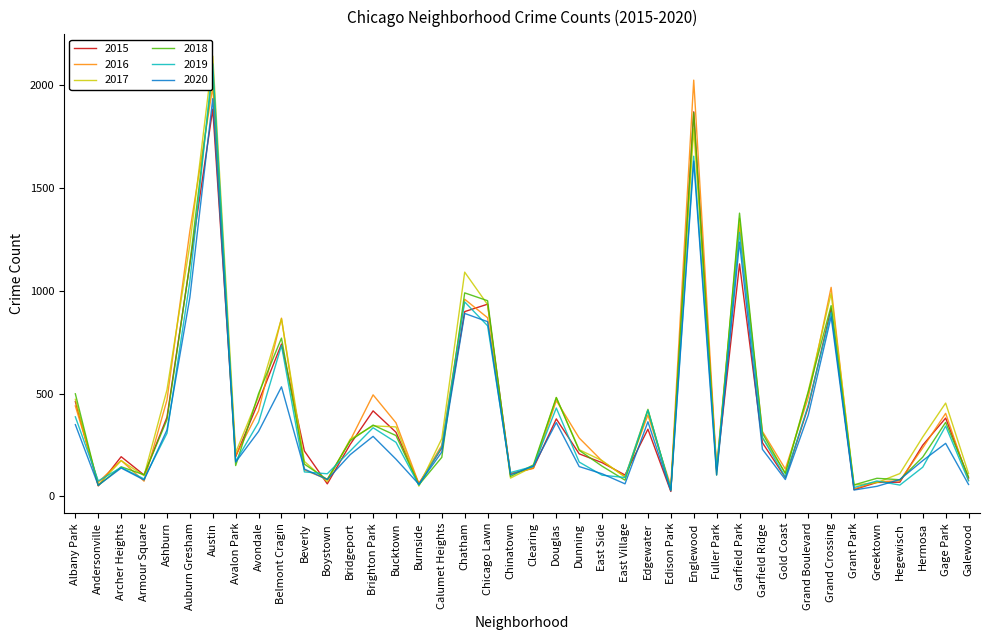

At which category does the chart reach its peak across all series?

Austin